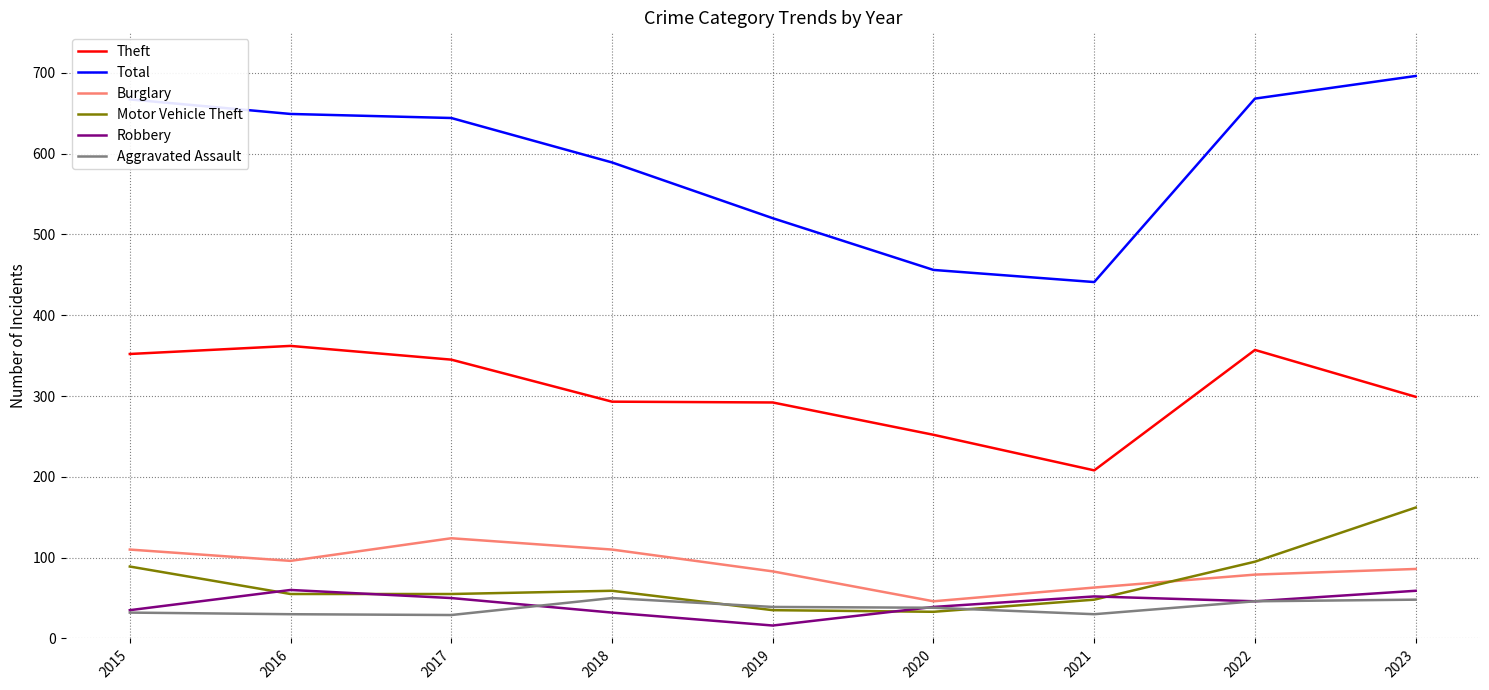

How many intersections are there between Motor Vehicle Theft and Aggravated Assault?

2